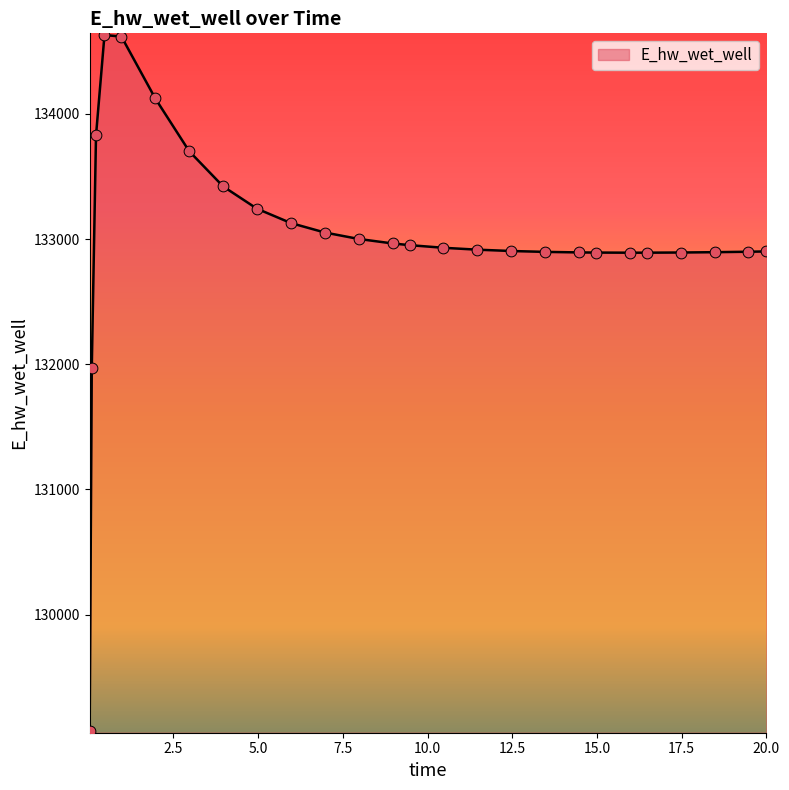

What is the difference between the maximum and minimum values?

5558.4